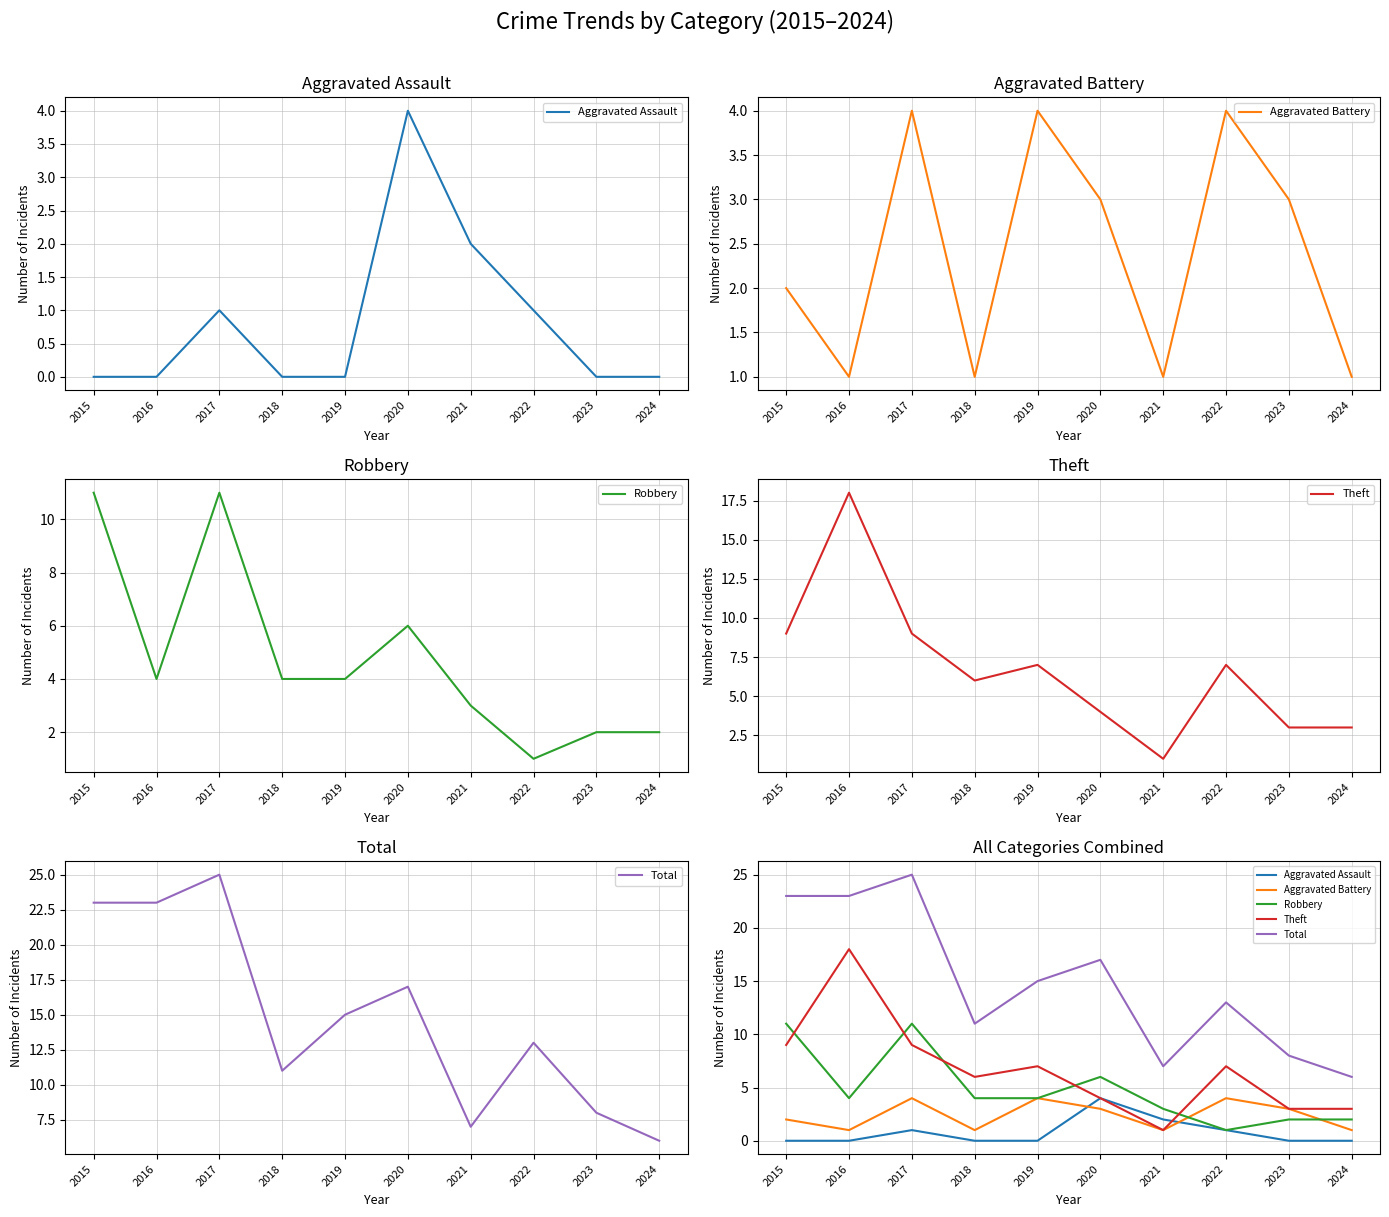

True or false: Theft and Aggravated Battery cross at least once.

False